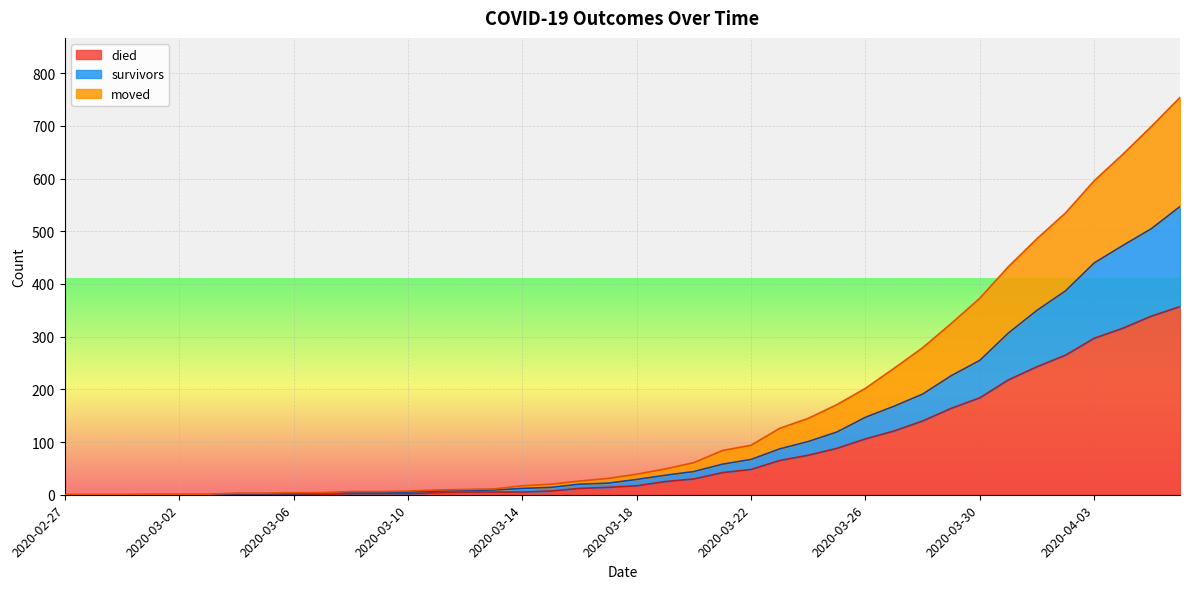

How many series are shown in this chart?

3